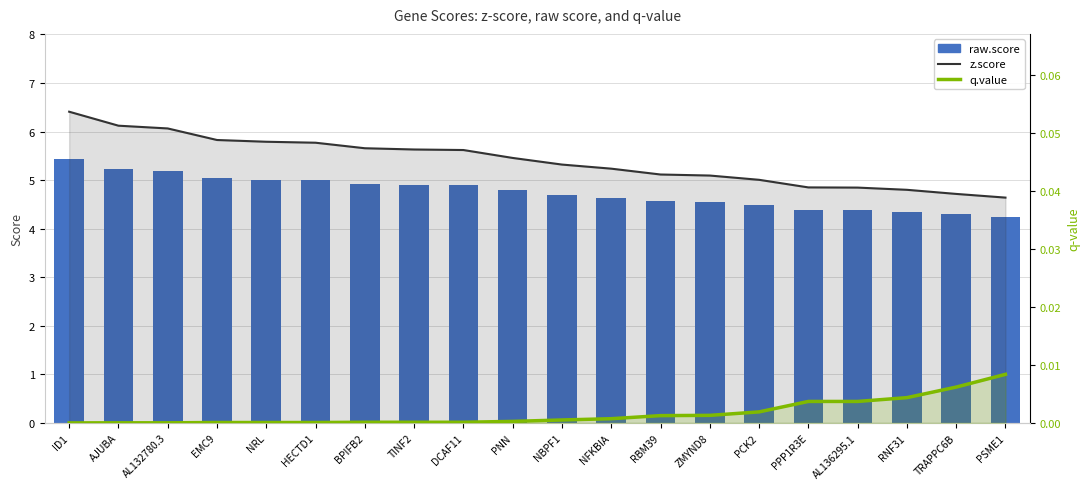

What are all the series names shown in the legend?

z.score, raw.score, q.value